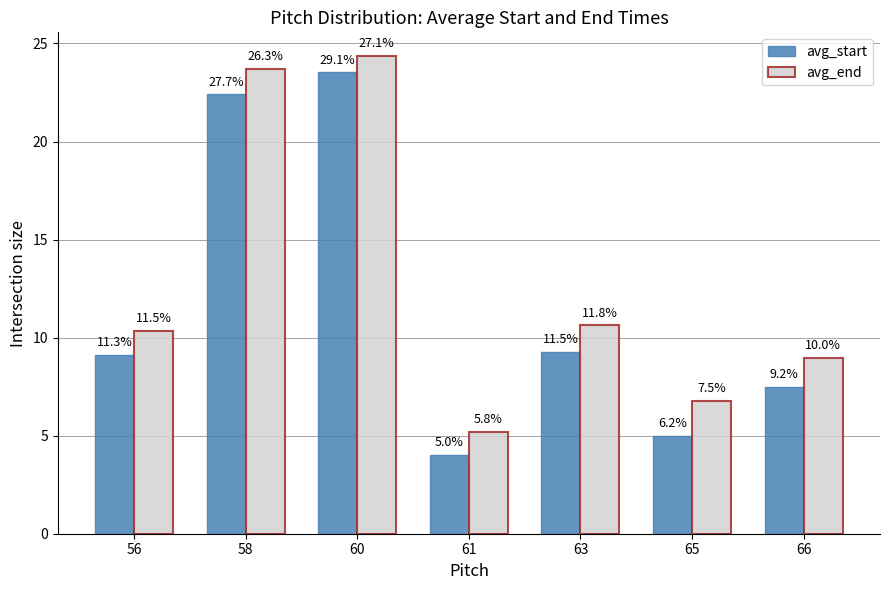

What is the value of the avg_end bar at the 7th from the left?

9.0